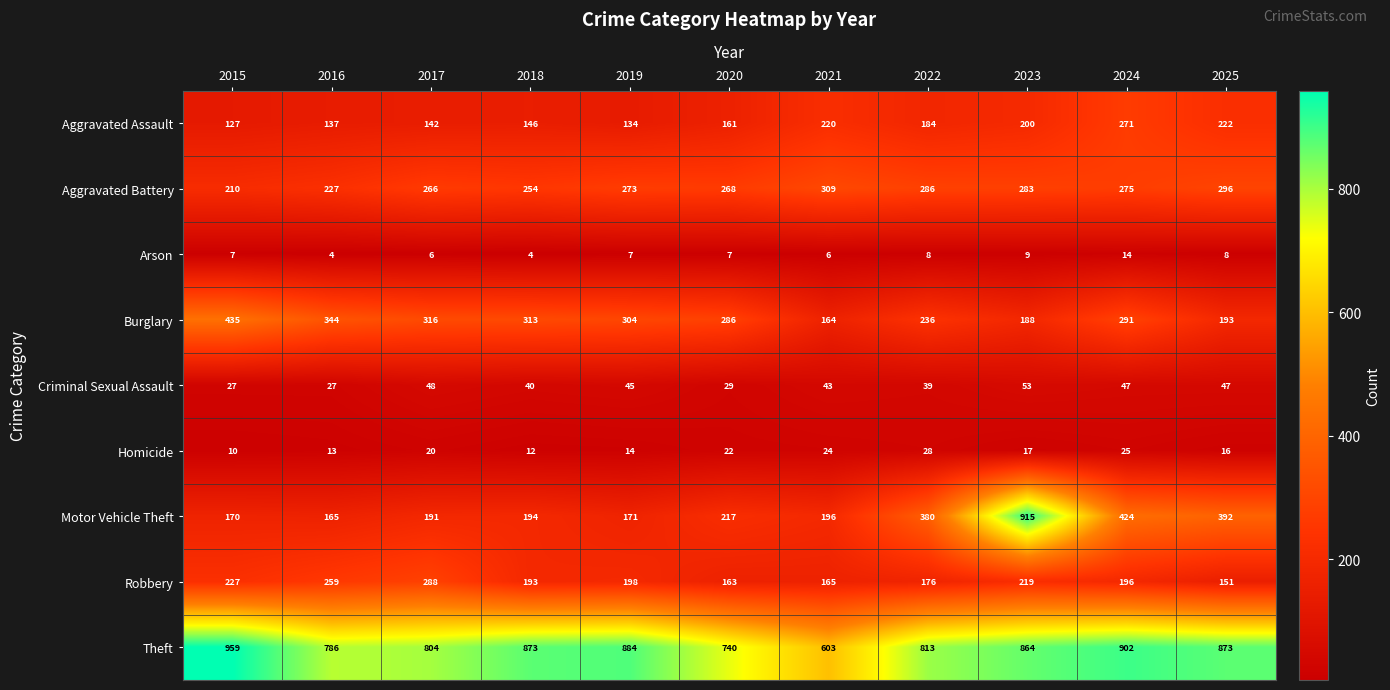

What is the lowest value of the Burglary series?

164